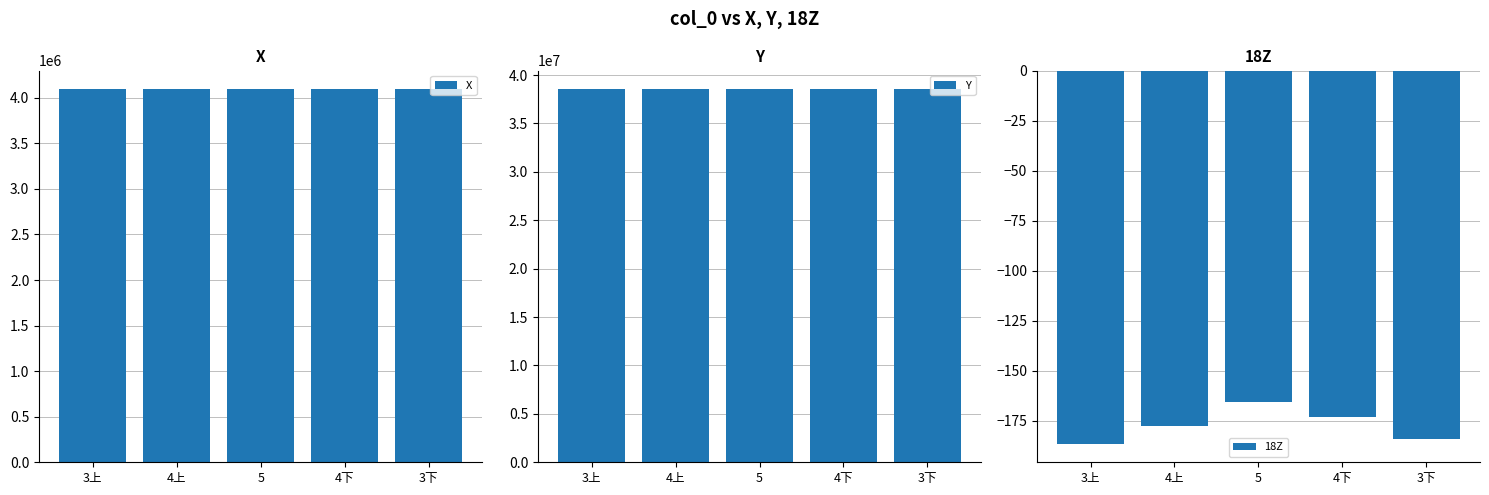

Are the bars horizontal?

No